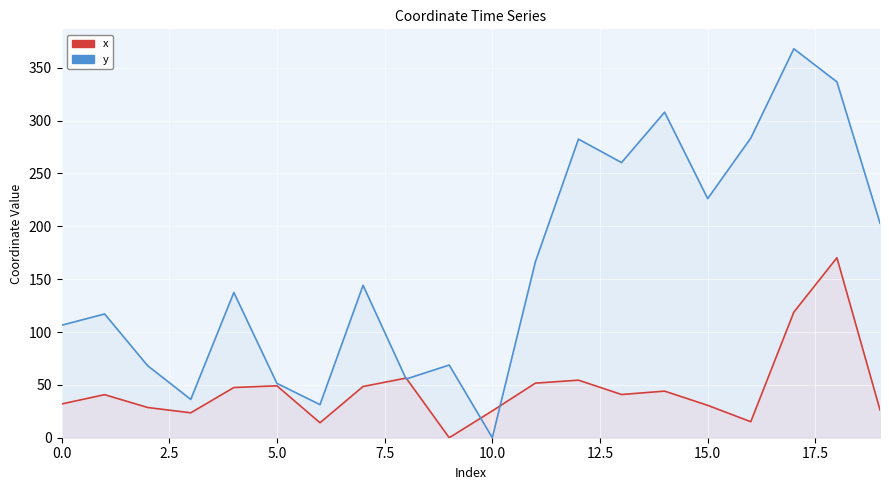

What is the difference between the maximum and minimum values in the x series?

170.2